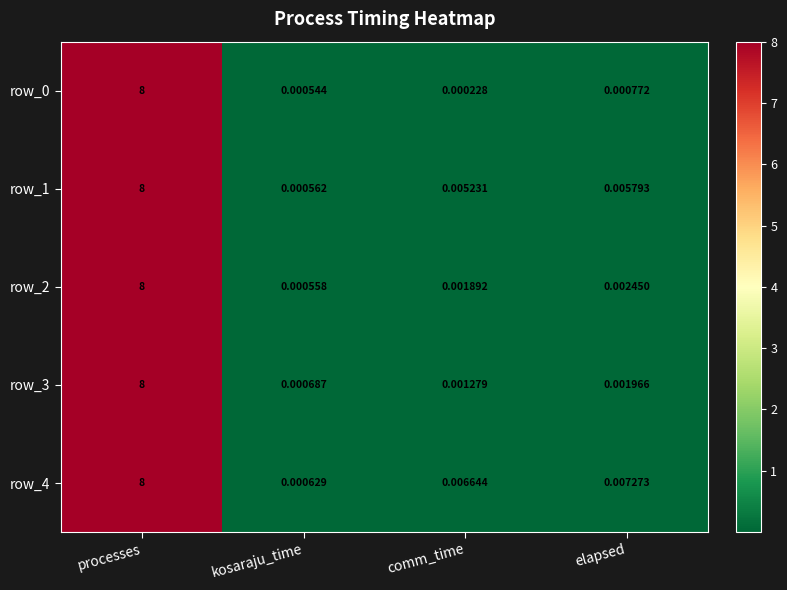

Is the value of row_2 at comm_time greater than the value of row_1 at comm_time?

No